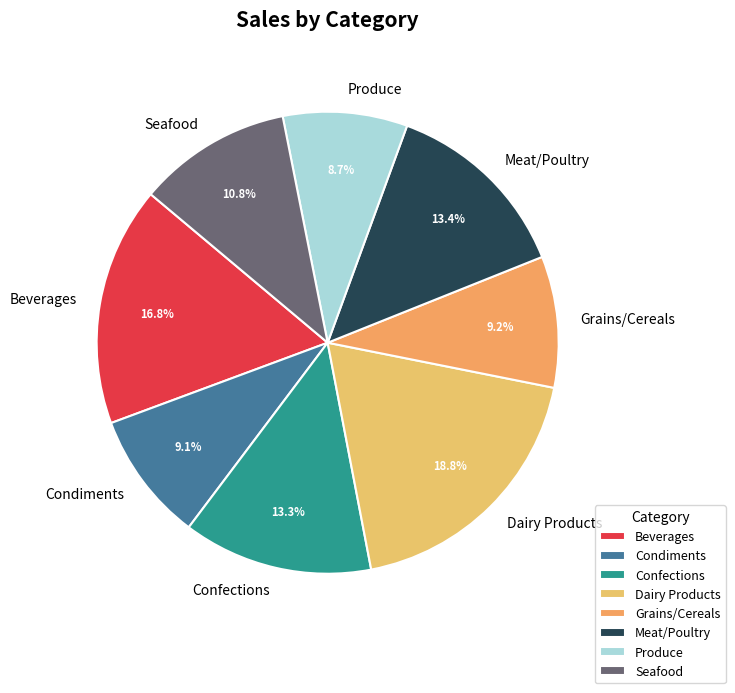

To the nearest percent, what portion does Grains/Cereals represent?

9%